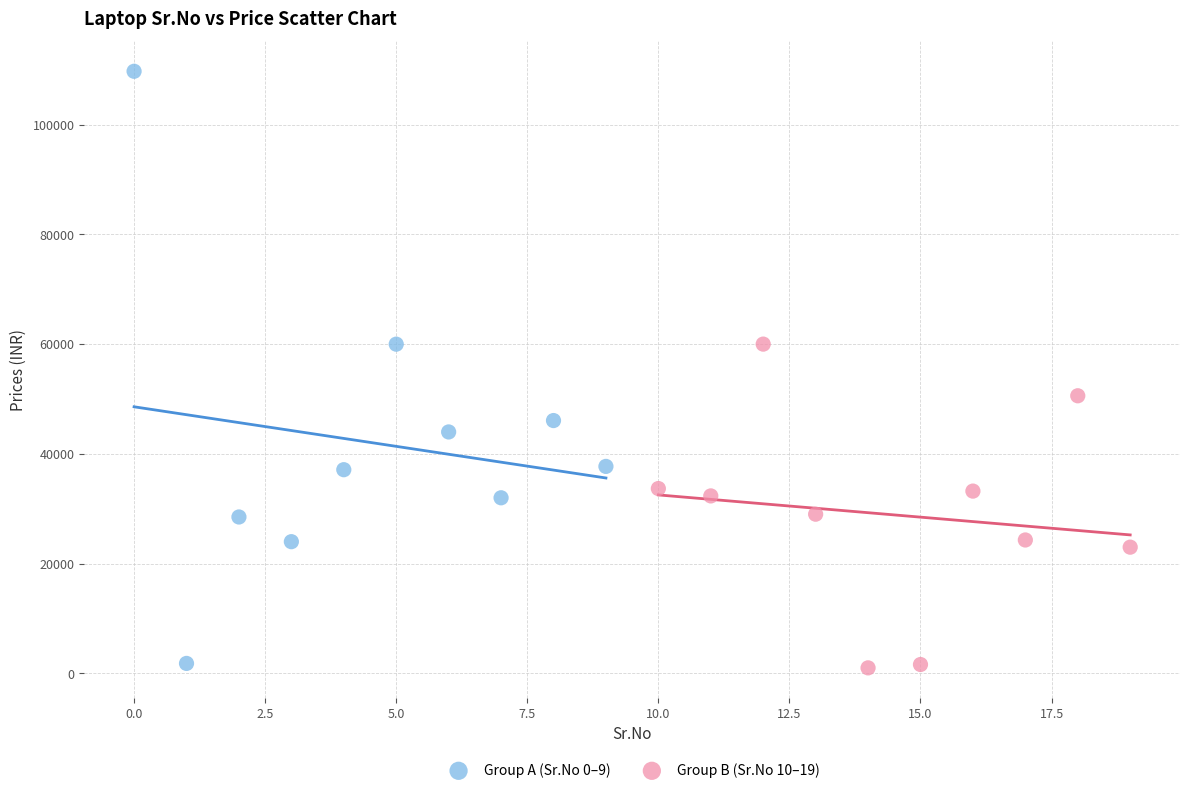

Which series reaches the maximum Y coordinate?

Group A (Sr.No 0–9)